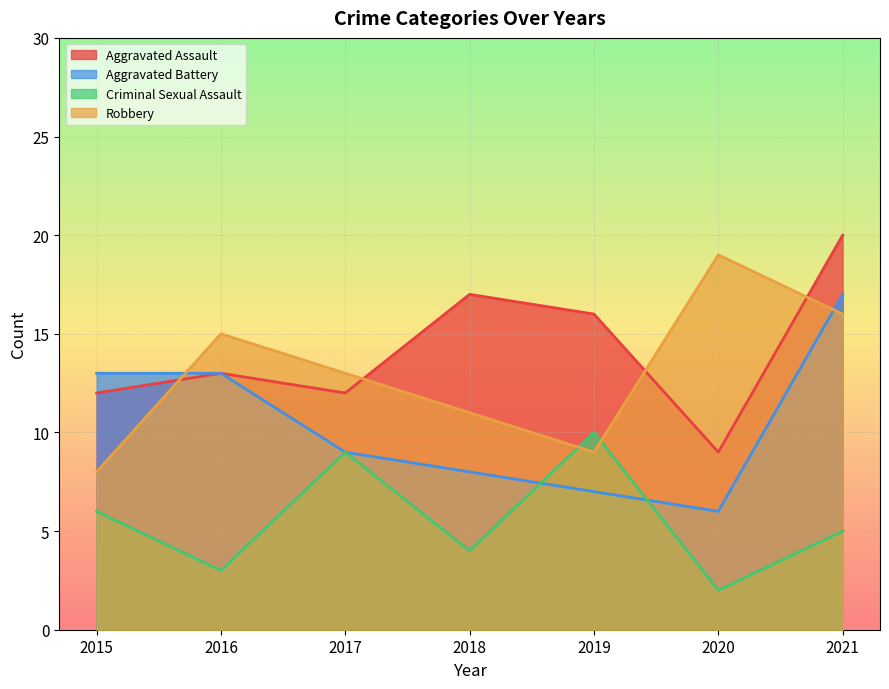

How many distinct data groups are displayed?

4